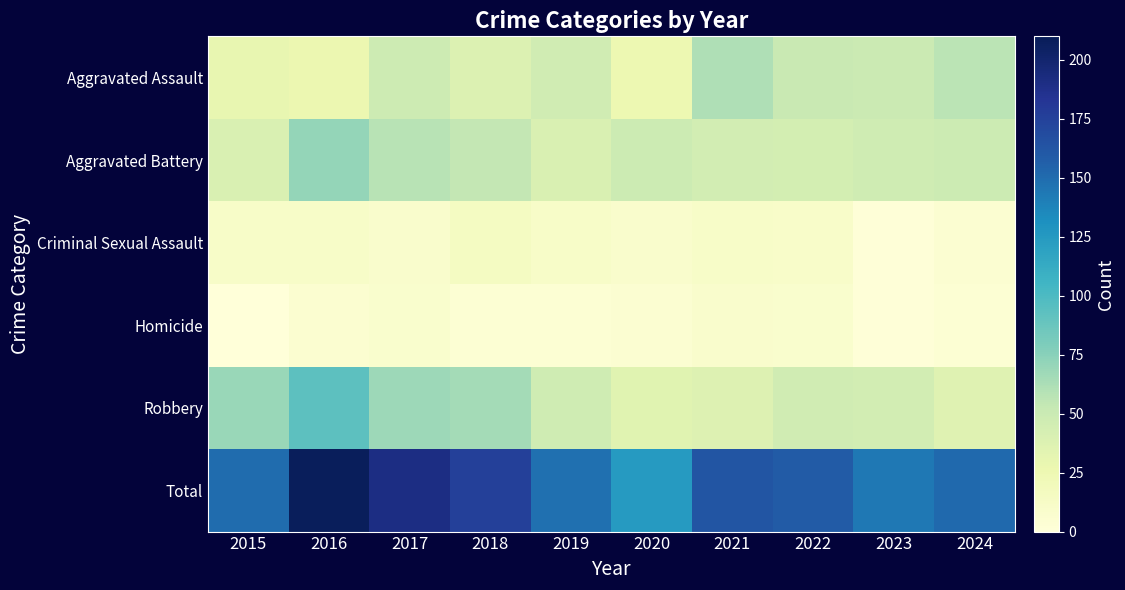

Which label corresponds to the smallest value in the chart?

2015